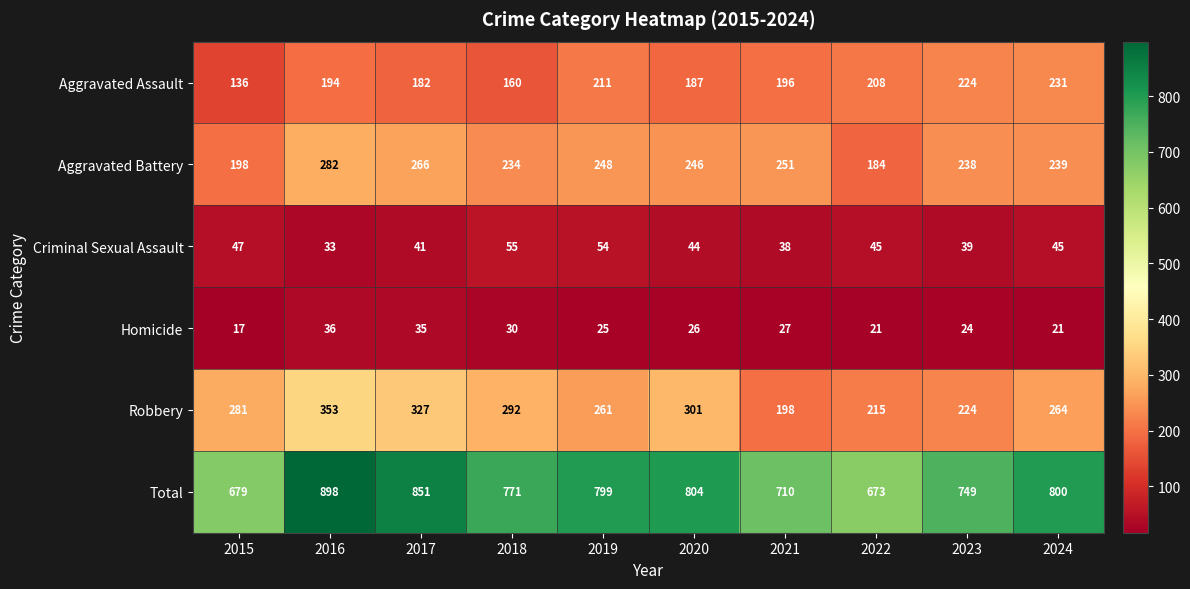

List the series in order of their peak value, highest first.

Total, Robbery, Aggravated Battery, Aggravated Assault, Criminal Sexual Assault, Homicide